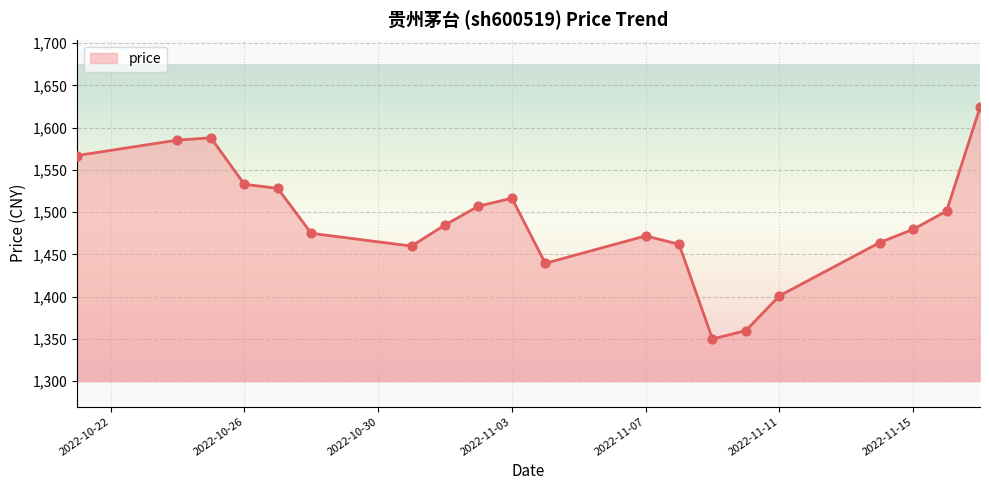

What is the smallest value displayed?

1350.0